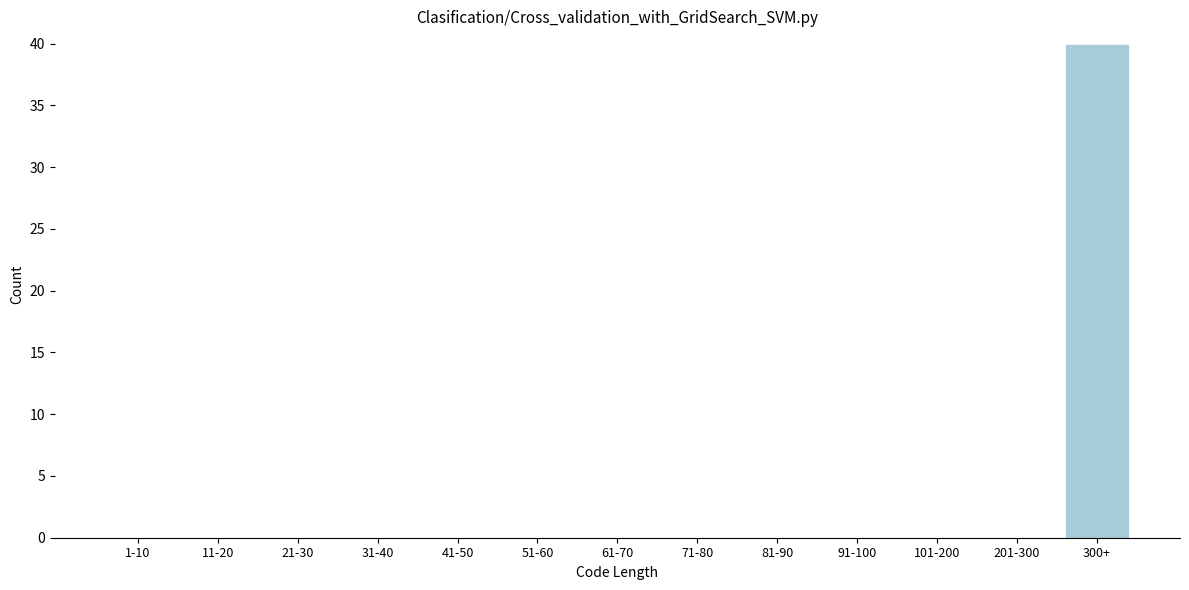

Reading left to right, extract all data points from this chart.

1-10=0	11-20=0	21-30=0	31-40=0	41-50=0	51-60=0	61-70=0	71-80=0	81-90=0	91-100=0	101-200=0	201-300=0	300+=40